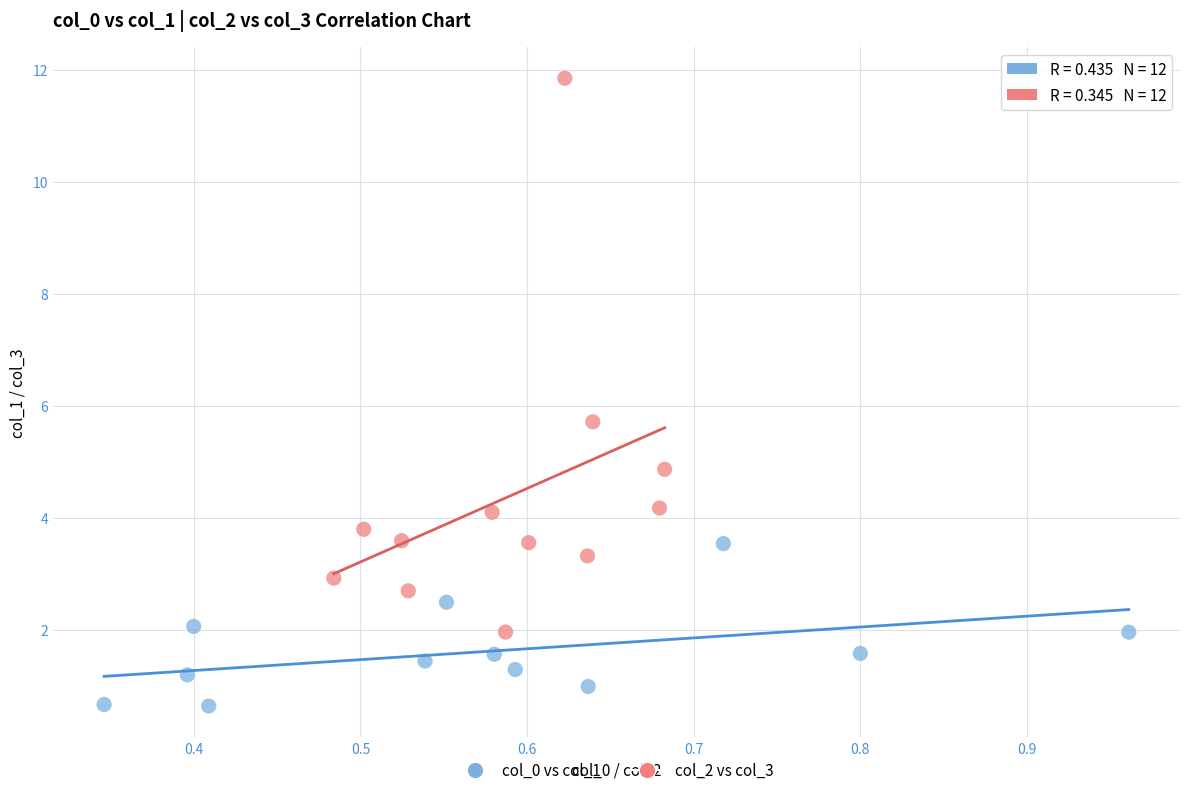

Which series contains the lowest Y value?

col_0 vs col_1